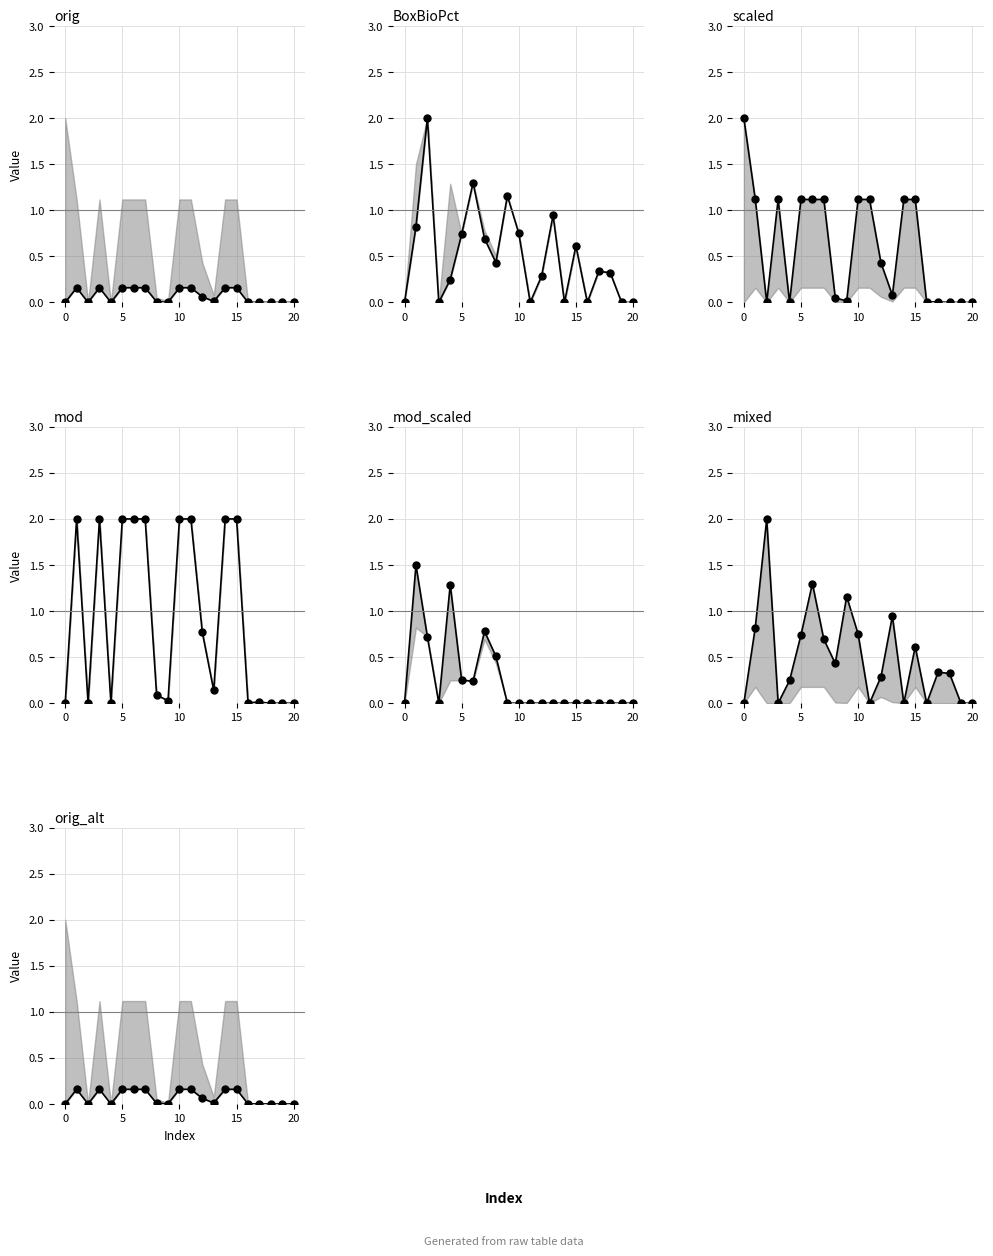

Rank the categories by mod_scaled value from lowest to highest.

0, 3, 9, 10, 11, 12, 13, 14, 15, 16, 17, 18, 19, 20, 6, 5, 8, 2, 7, 4, 1